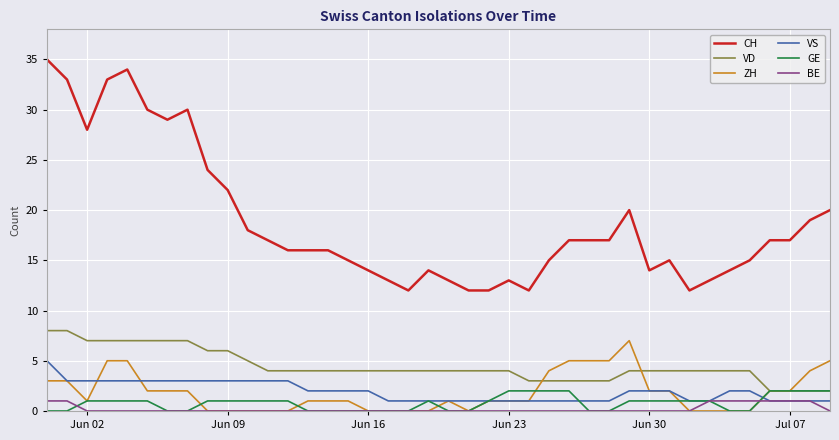

Which series has the largest total across all categories?

CH